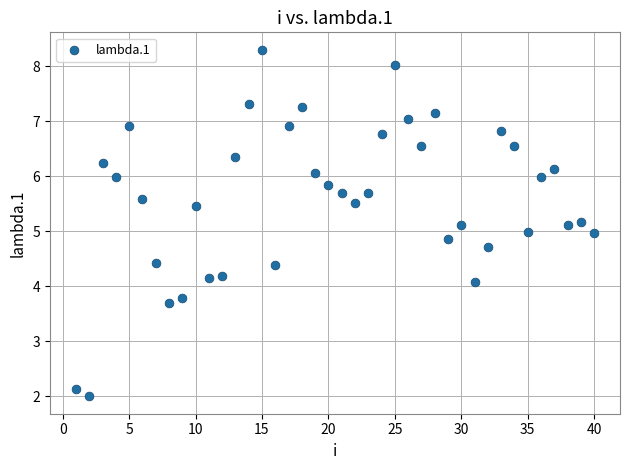

What is the range of Y values (max minus min)?

6.3